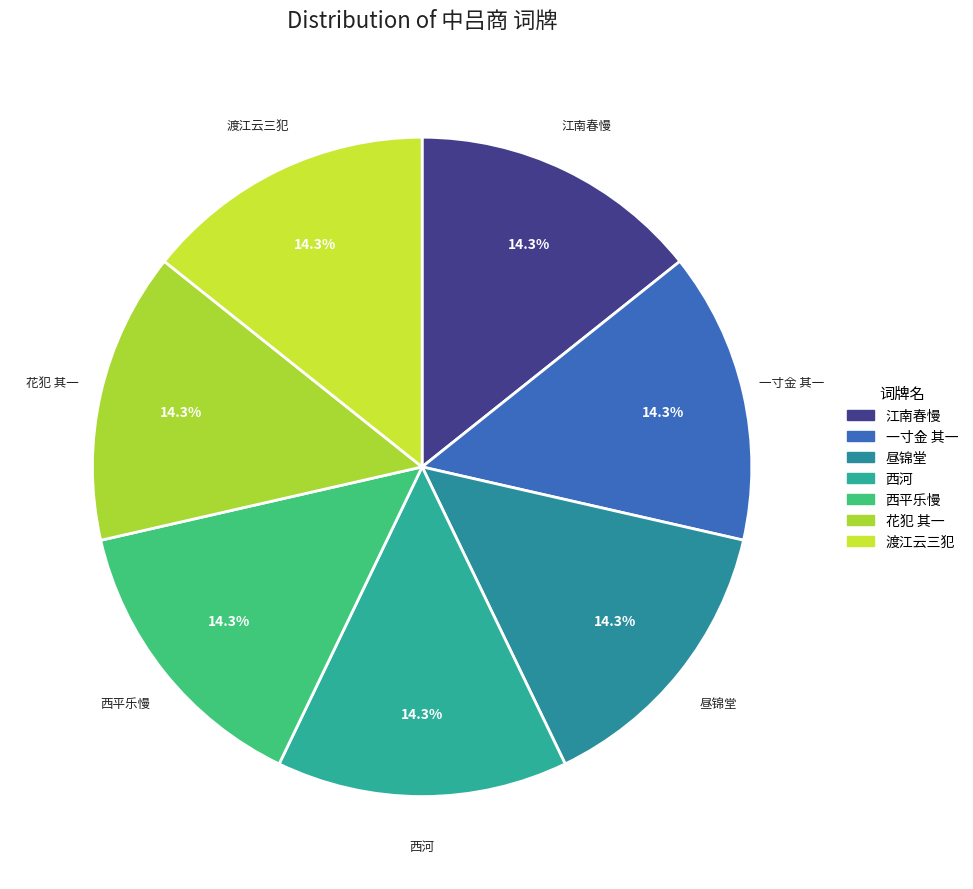

How many slices are in this pie chart?

7